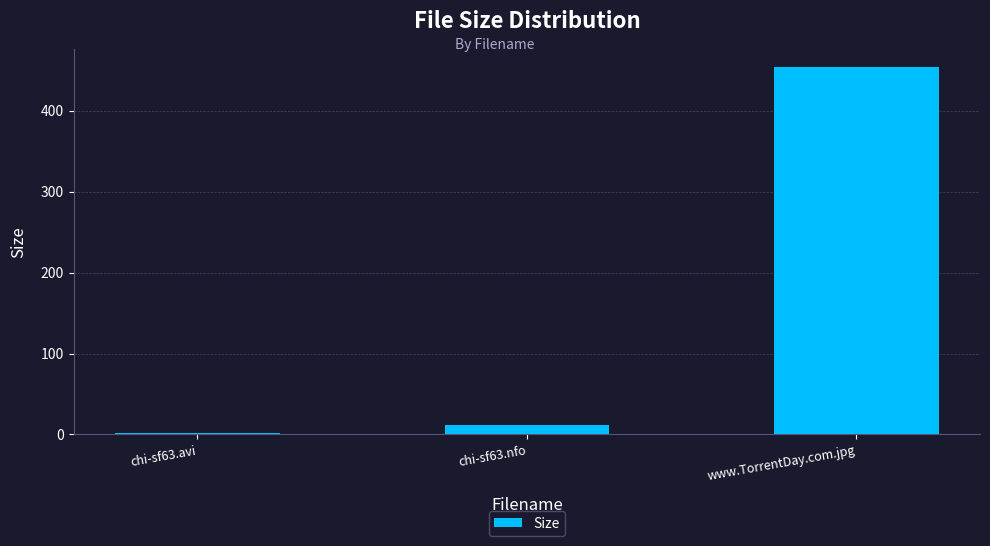

How many values exceed 12?

2